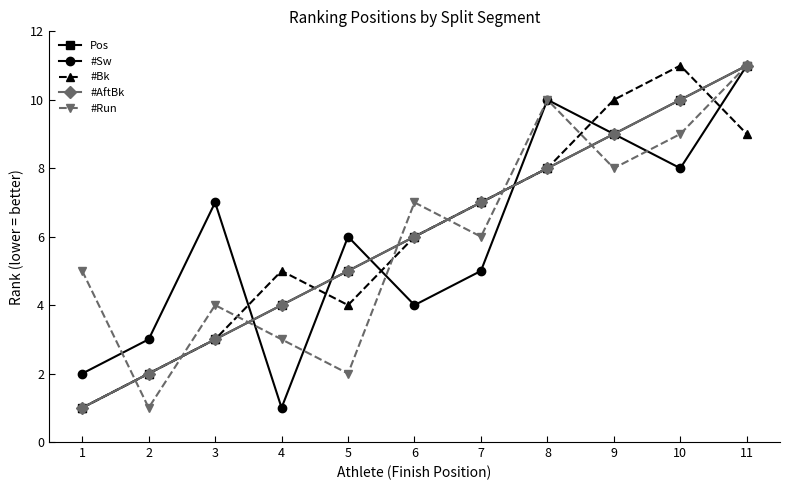

List the series in order of their peak value, highest first.

Pos, #Sw, #Bk, #AftBk, #Run